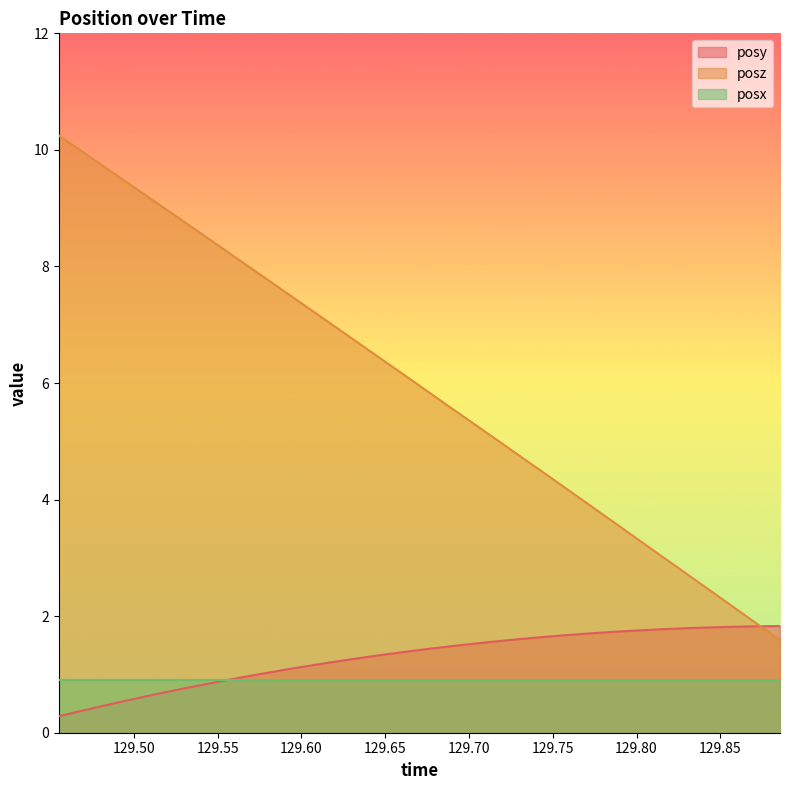

What is the greatest value displayed?

10.2